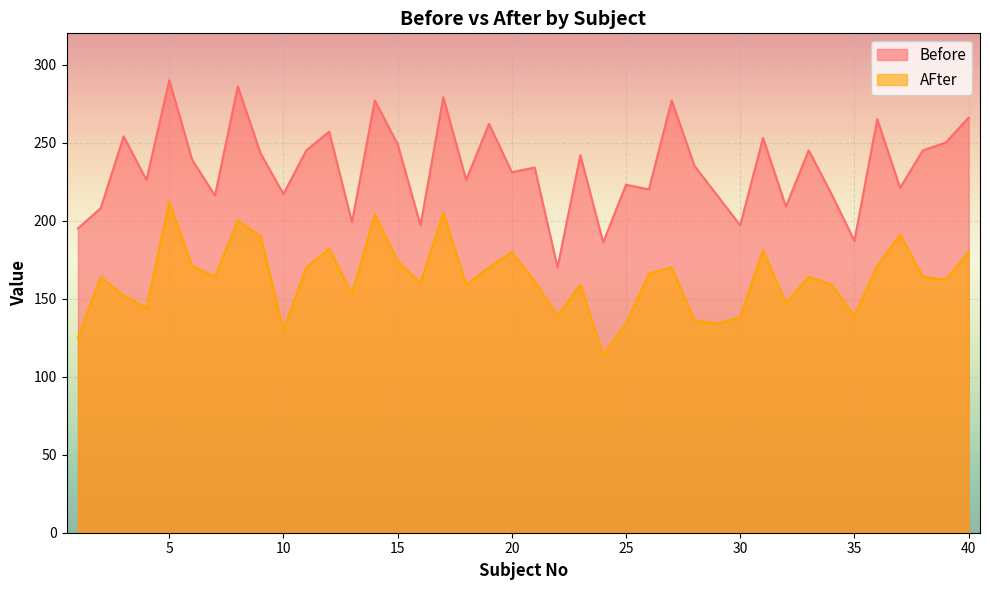

The value of AFter at 15 is 85. True or false?

False